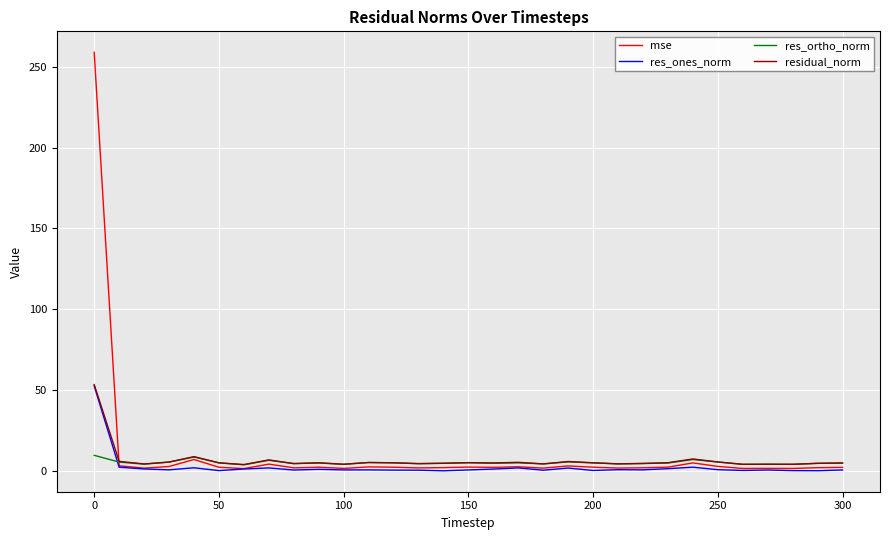

Which series has the widest spread of values?

mse